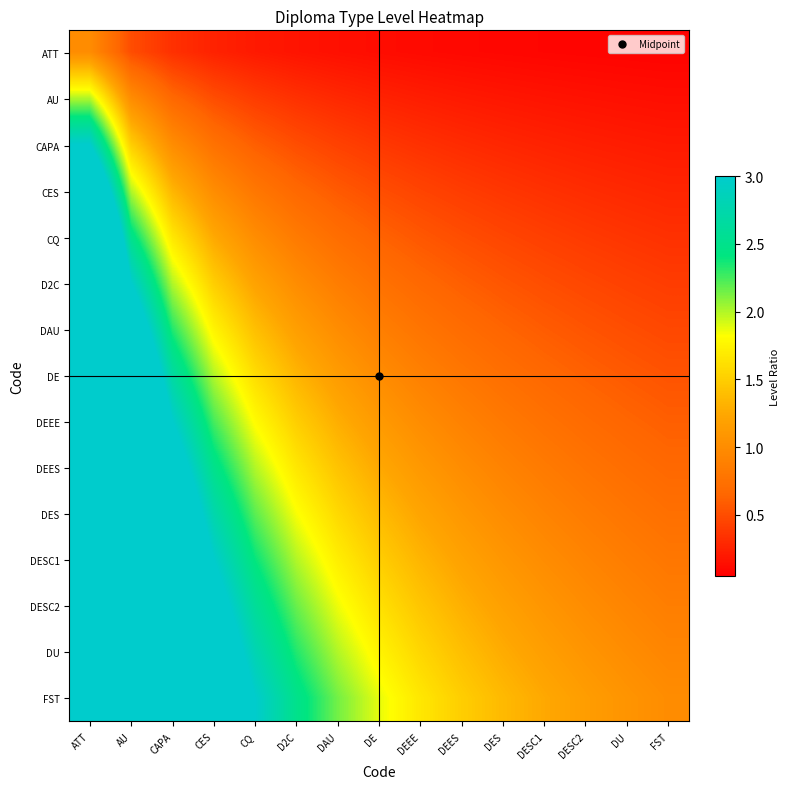

Count the number of data series in this chart.

15